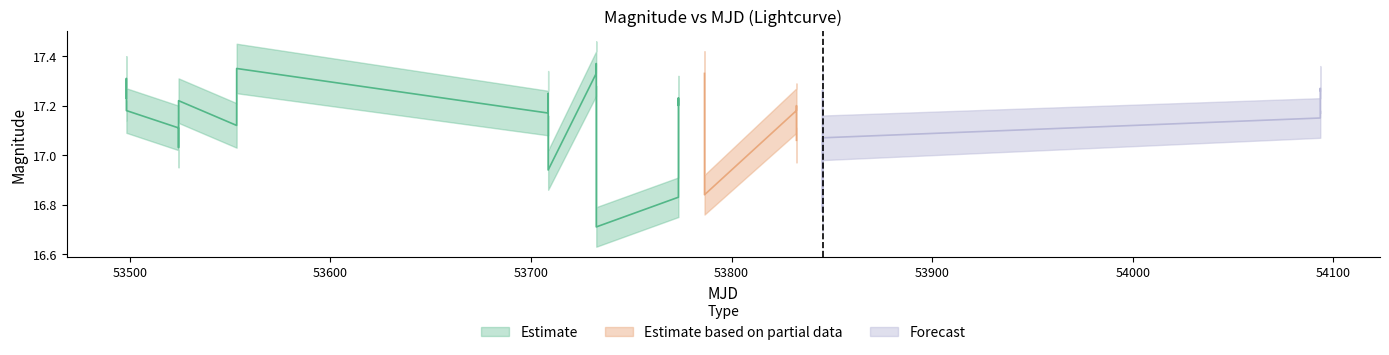

What is the value of the Mag_upper point at the 30th from the left?

17.3